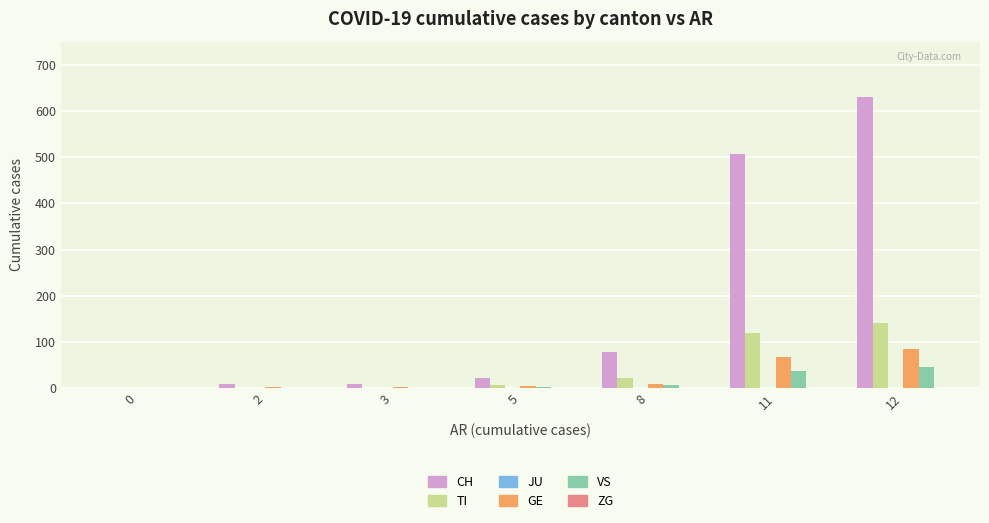

At which category is the sum across all series the highest?

12